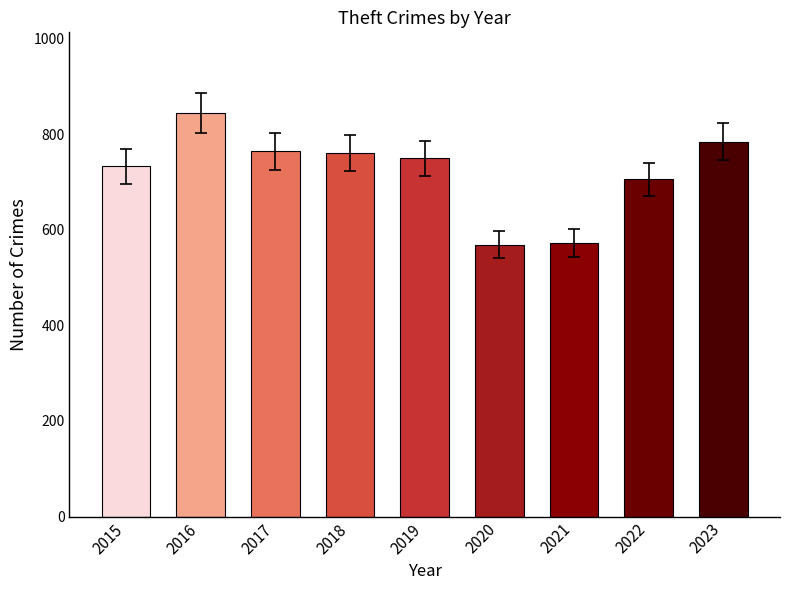

What is the approximate value at 2018, to the nearest 5?

760